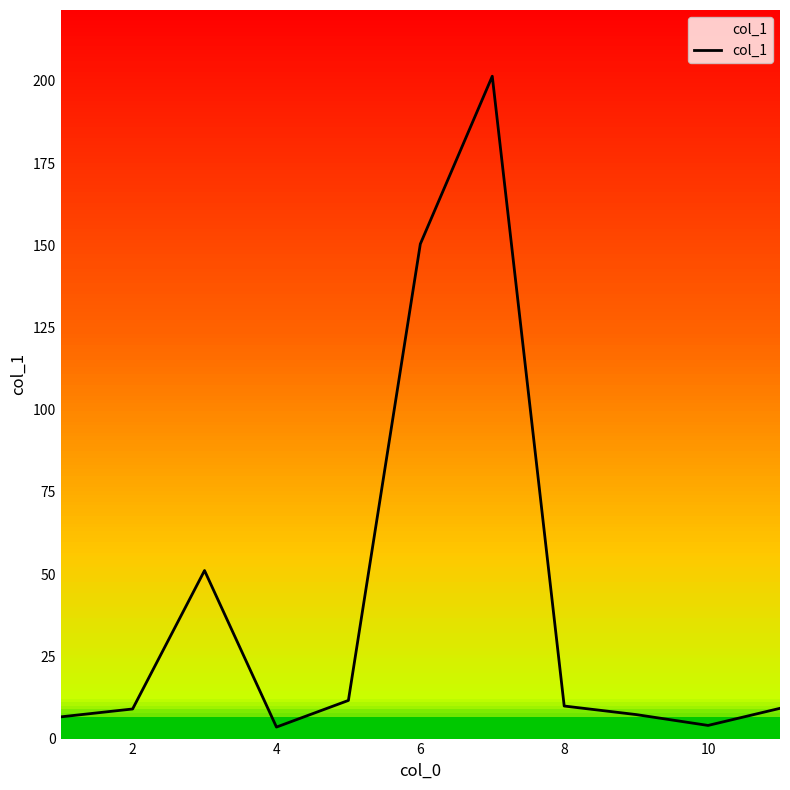

What is the sum of all values?

464.0